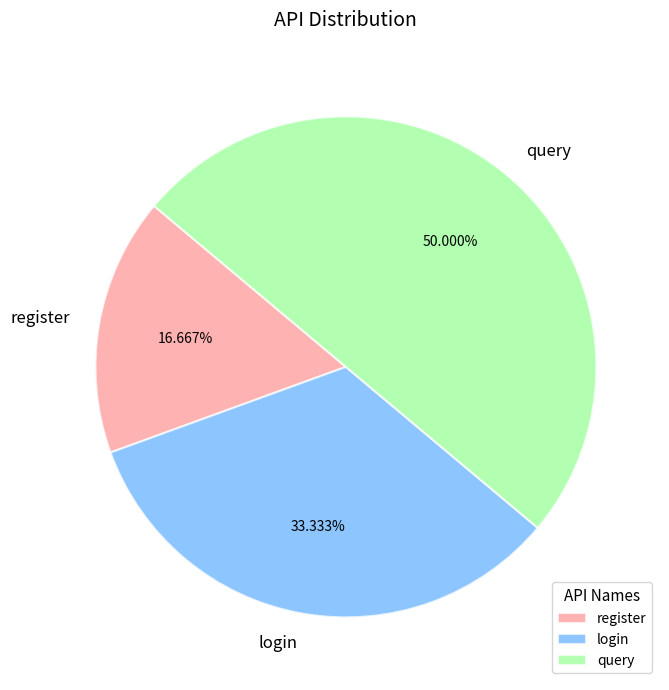

Which category has the biggest portion of the pie?

query